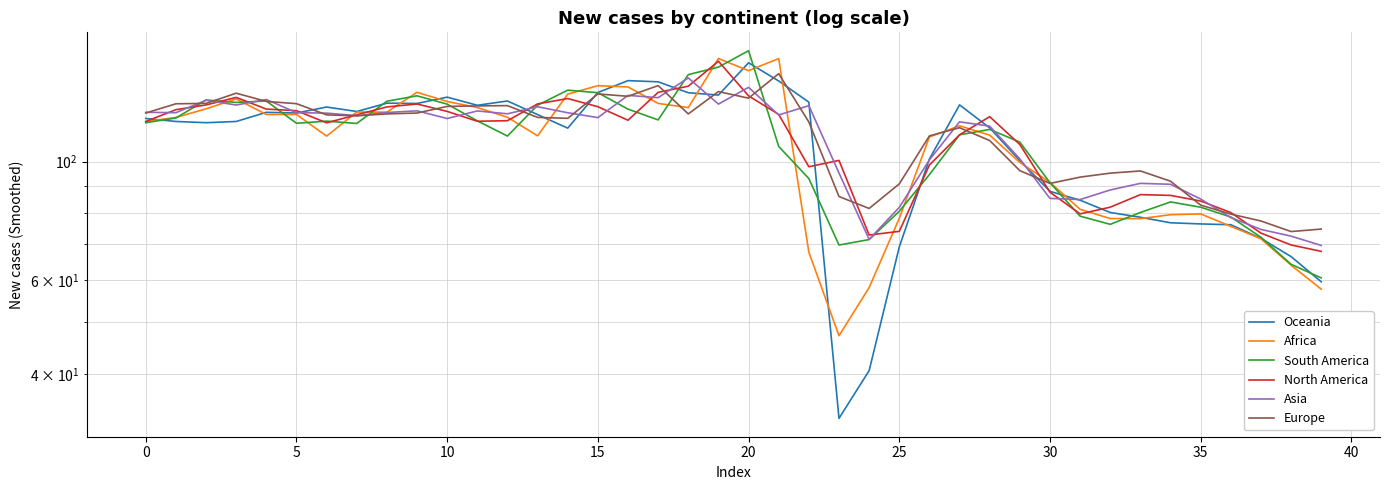

The value of Europe at 20 is 131.5. True or false?

True